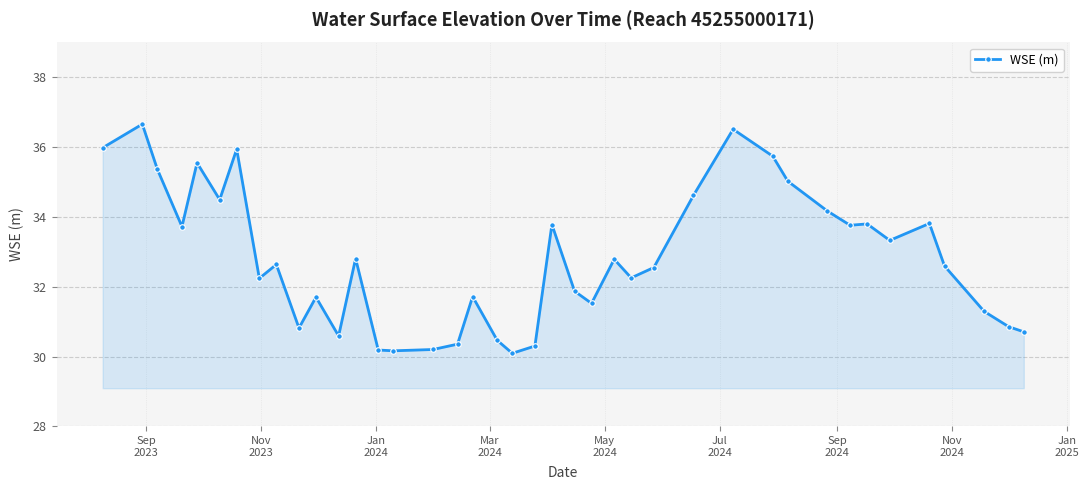

What is the value of the 35th point from the left?

33.3